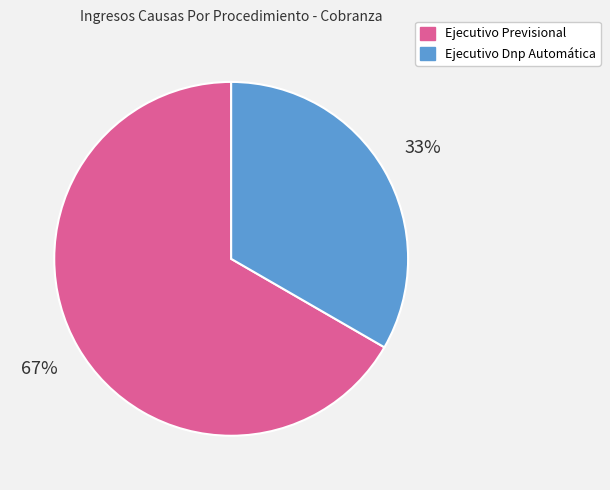

Rank the categories by value from lowest to highest.

Ejecutivo Dnp Automática, Ejecutivo Previsional